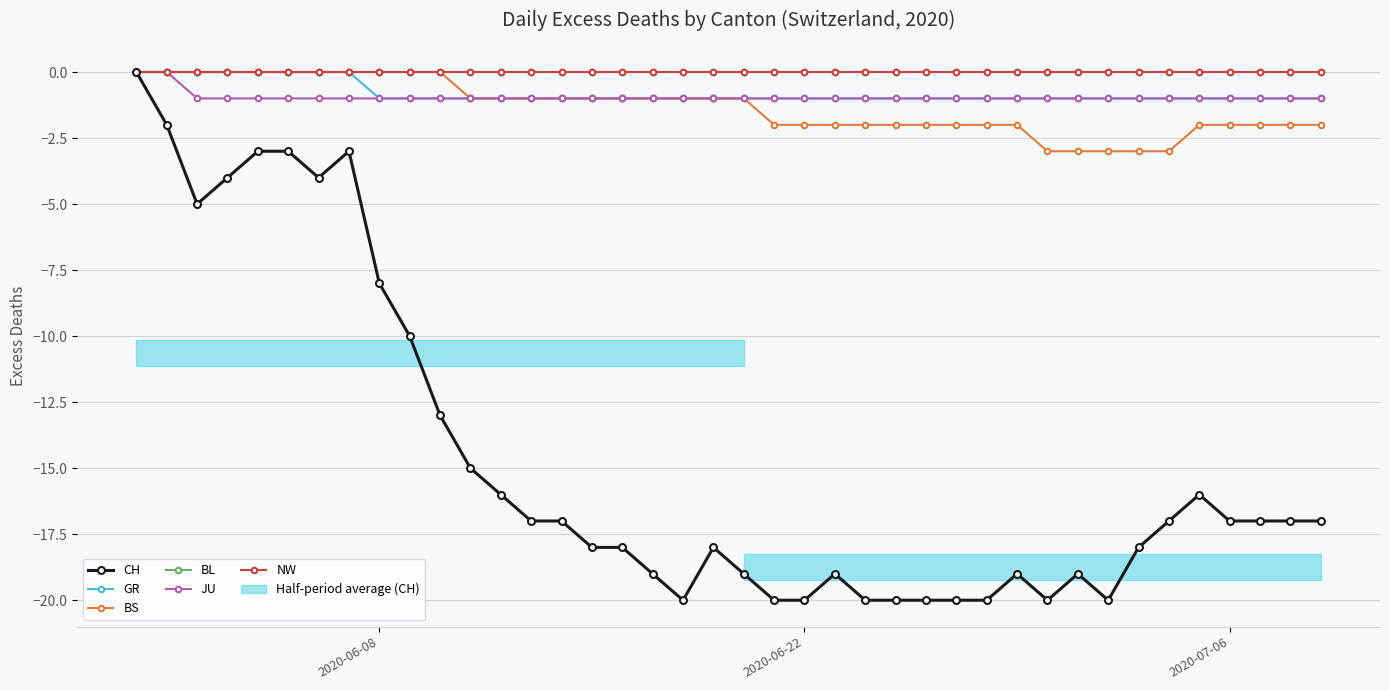

Does the chart have visible grid lines?

Yes